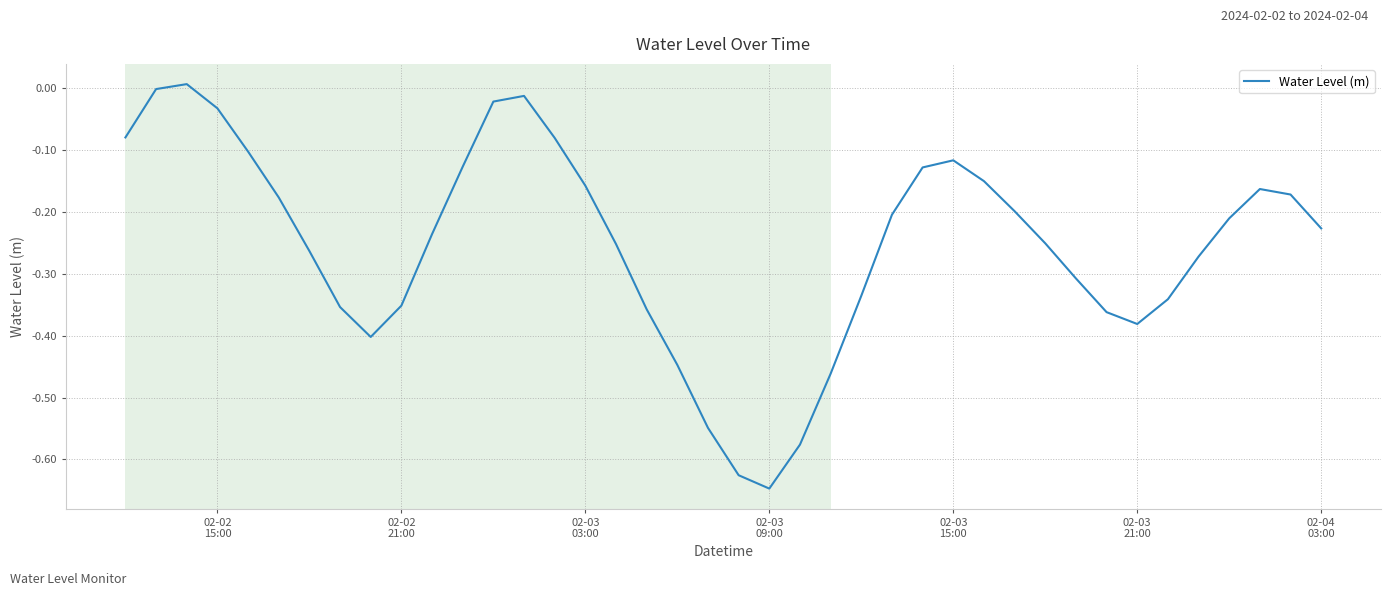

Reading left to right, list all the values displayed in this chart.

-0.1	-0.0	0.0	-0.0	-0.1	-0.2	-0.3	-0.4	-0.4	-0.4	-0.2	-0.1	-0.0	-0.0	-0.1	-0.2	-0.3	-0.4	-0.4	-0.5	-0.6	-0.6	-0.6	-0.5	-0.3	-0.2	-0.1	-0.1	-0.2	-0.2	-0.3	-0.3	-0.4	-0.4	-0.3	-0.3	-0.2	-0.2	-0.2	-0.2